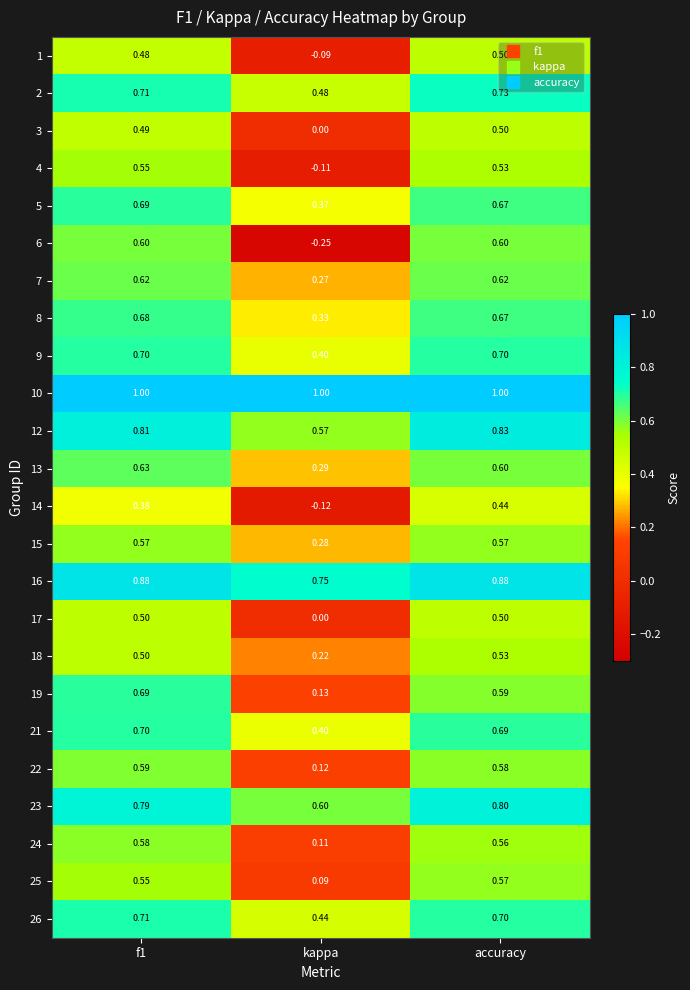

Is the value of 24 at kappa greater than the value of 15 at f1?

No